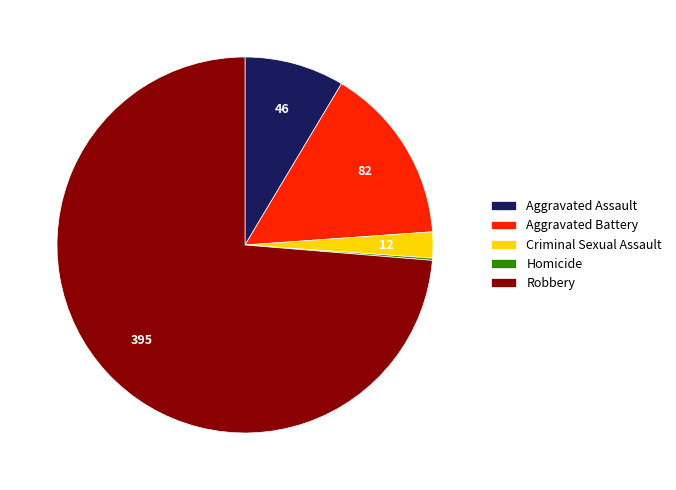

Approximately how many times larger is the value at Aggravated Battery compared to Criminal Sexual Assault?

6.8